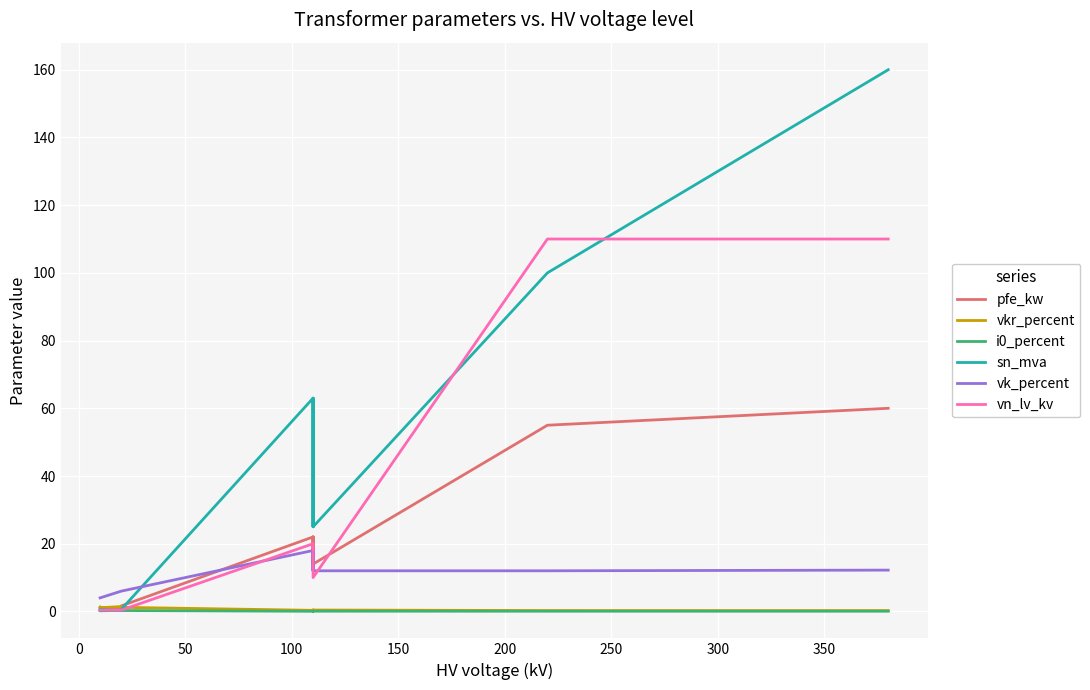

Reading left to right, transcribe all the data shown in this chart.

pfe_kw: 0.6	0.9	1.2	0.8	1.4	1.6	22.0	18.0	14.0	22.0	18.0	14.0	55.0	60.0
vkr_percent: 1.2	1.3	1.1	1.4	1.4	1.2	0.3	0.3	0.4	0.3	0.3	0.4	0.3	0.2
i0_percent: 0.2	0.2	0.2	0.3	0.3	0.3	0.0	0.1	0.1	0.0	0.1	0.1	0.1	0.1
sn_mva: 0.2	0.4	0.6	0.2	0.4	0.6	63.0	40.0	25.0	63.0	40.0	25.0	100.0	160.0
vk_percent: 4.0	4.0	4.0	6.0	6.0	6.0	18.0	16.2	12.0	18.0	16.2	12.0	12.0	12.2
vn_lv_kv: 0.4	0.4	0.4	0.4	0.4	0.4	20.0	20.0	20.0	10.0	10.0	10.0	110.0	110.0